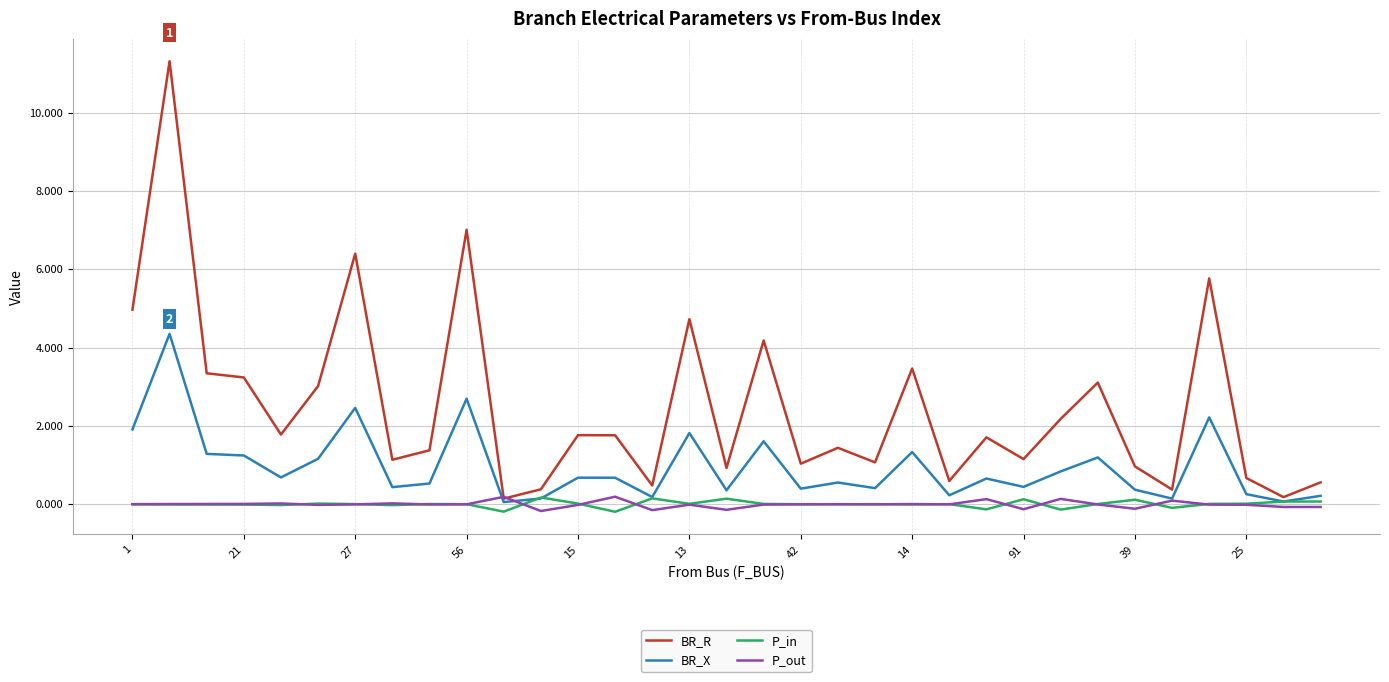

Which series has the largest range (max minus min)?

BR_R